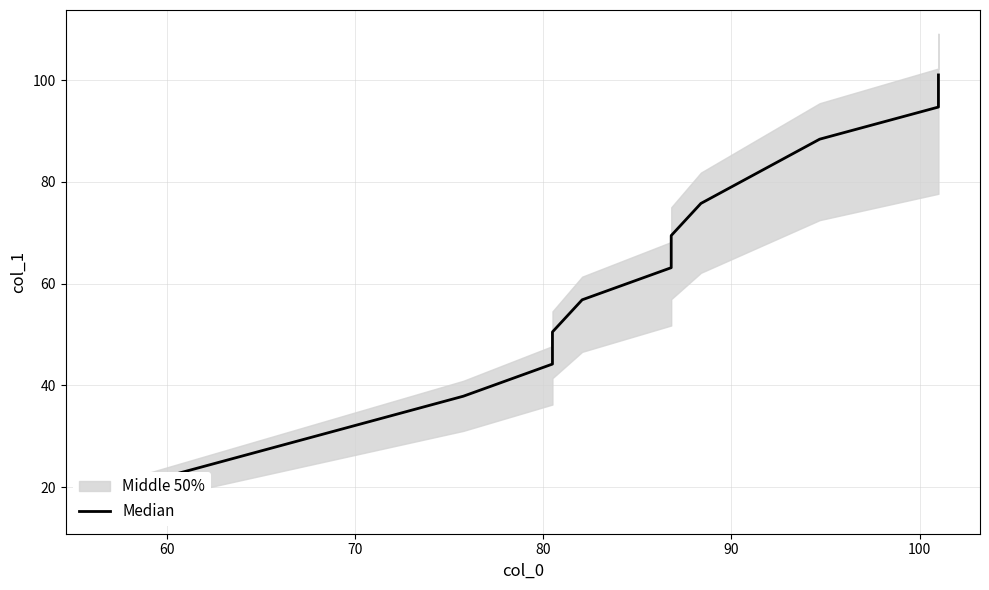

True or false: the data shows 16.3 at 80.

False